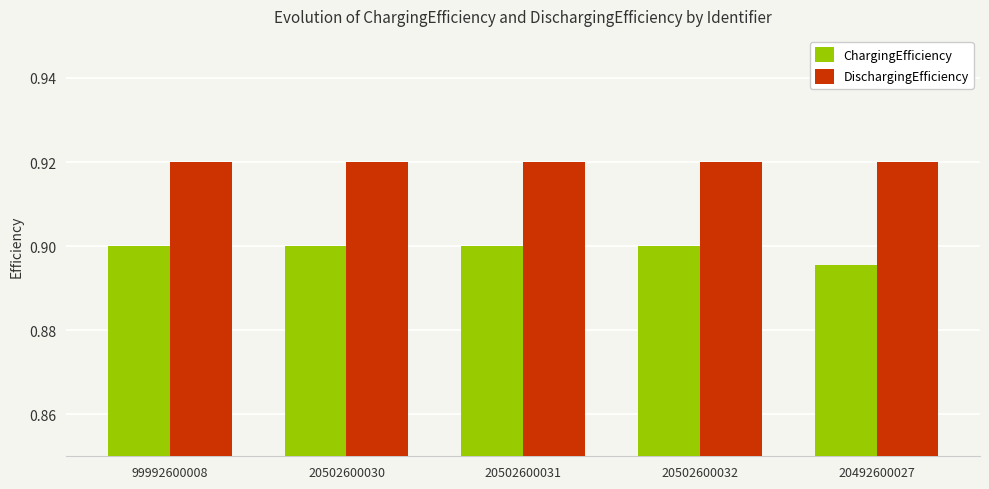

Which series has the widest spread of values?

ChargingEfficiency